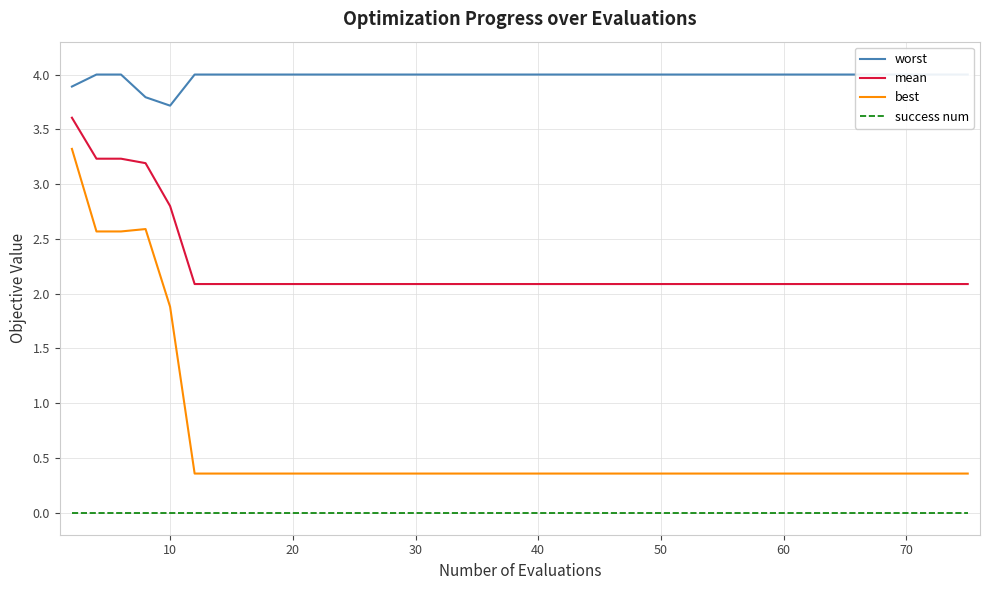

How many lines are shown in the chart?

4